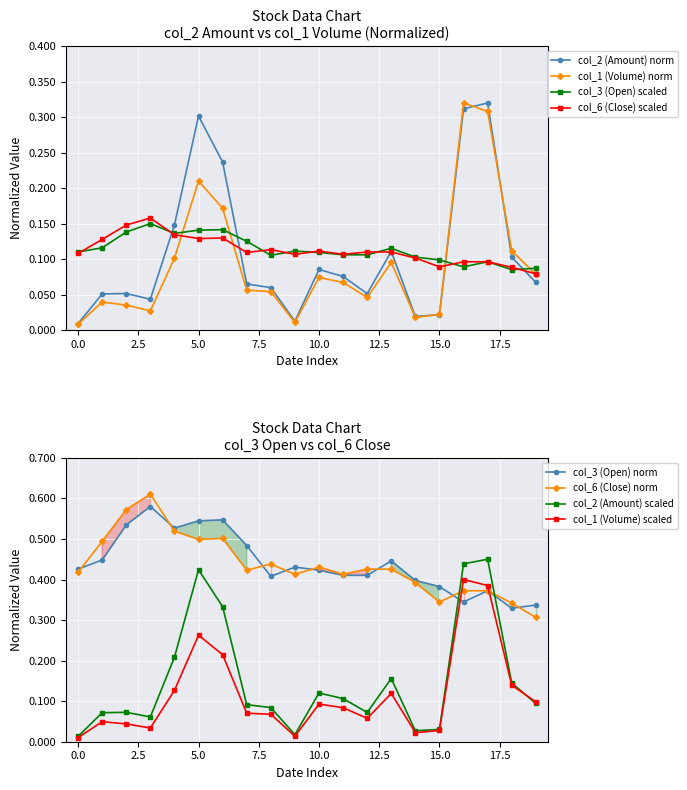

Count the col_6 (Close) norm values in the range 0 to 1.

20